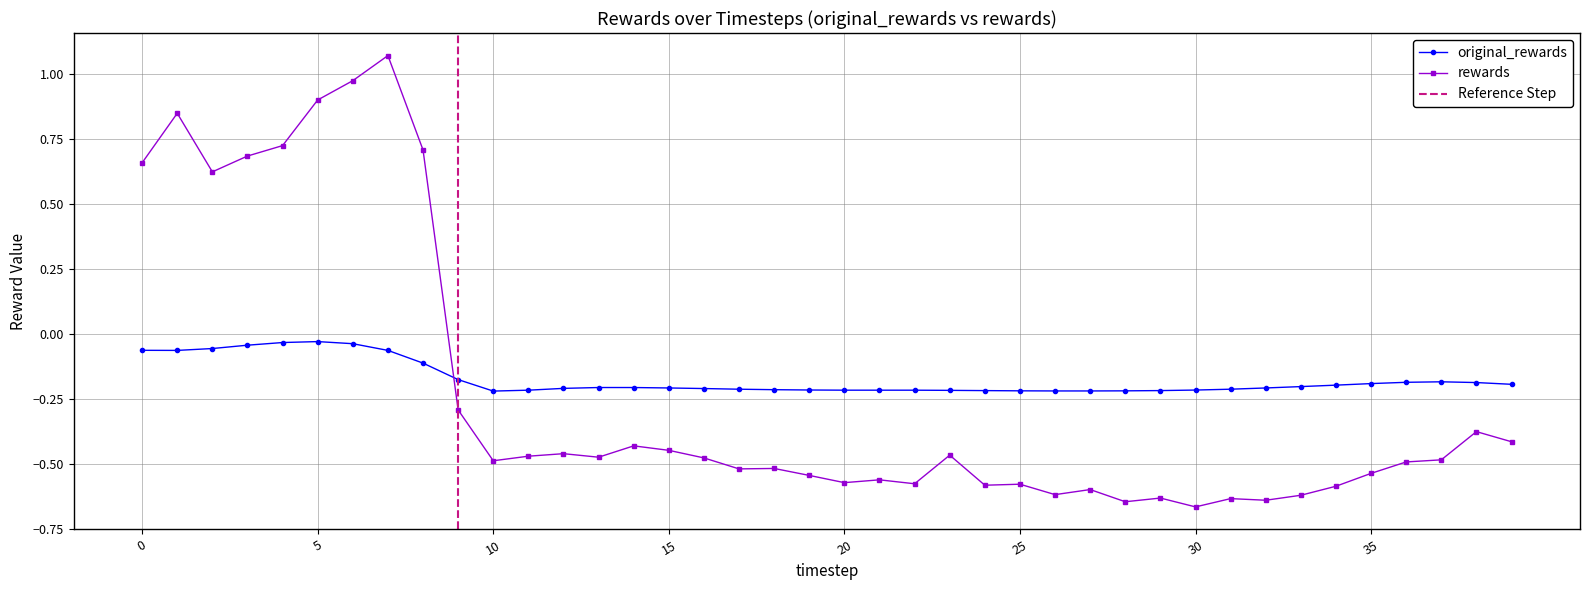

How many intersections are there between original_rewards and rewards?

1